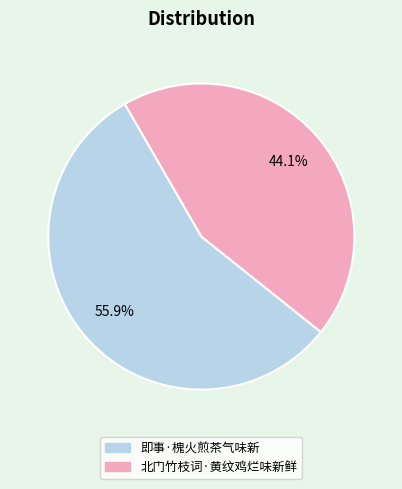

Which category has the smallest portion of the pie?

北门竹枝词·黄纹鸡烂味新鲜